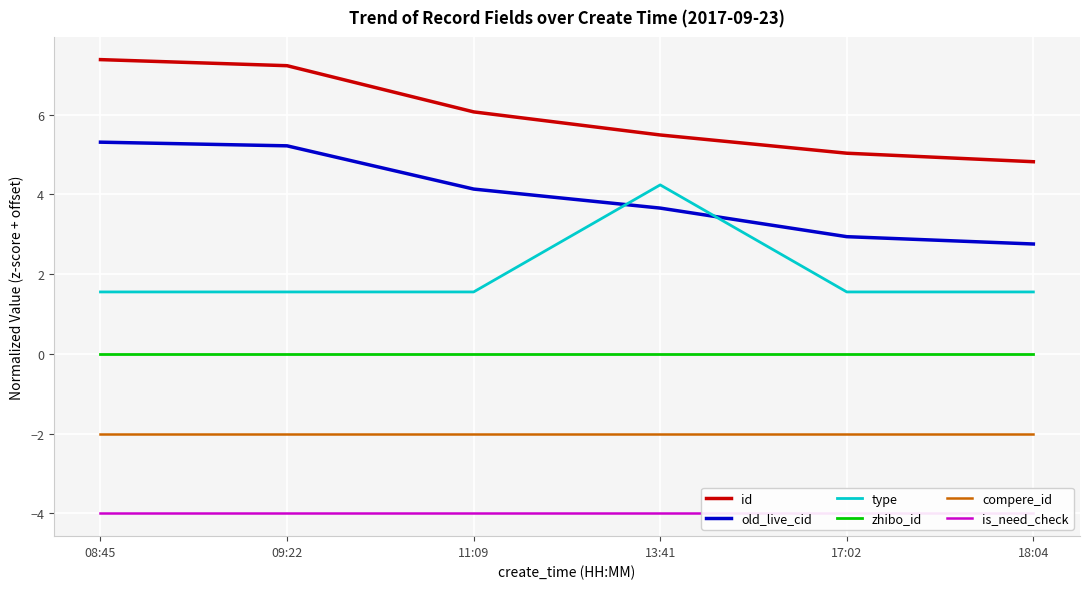

Between 17:02 and 09:22, which is larger?

09:22